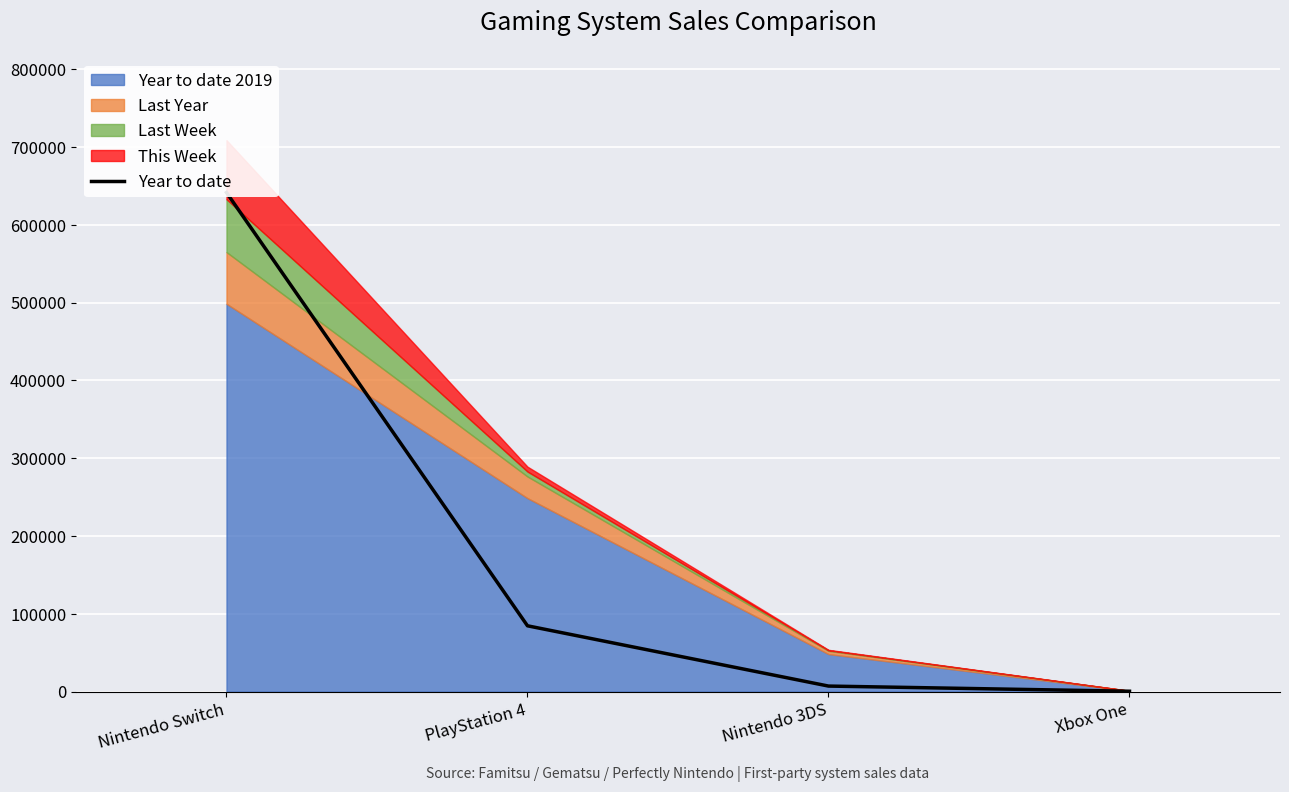

Is it true that the value at Xbox One is 415?

True